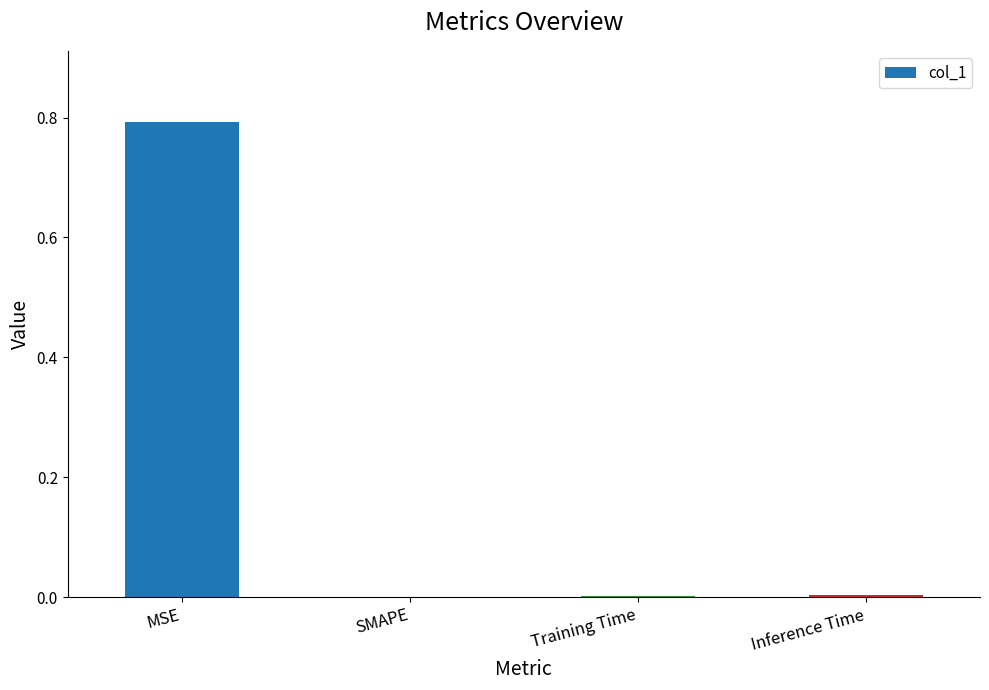

What is the maximum value shown in the chart?

0.8